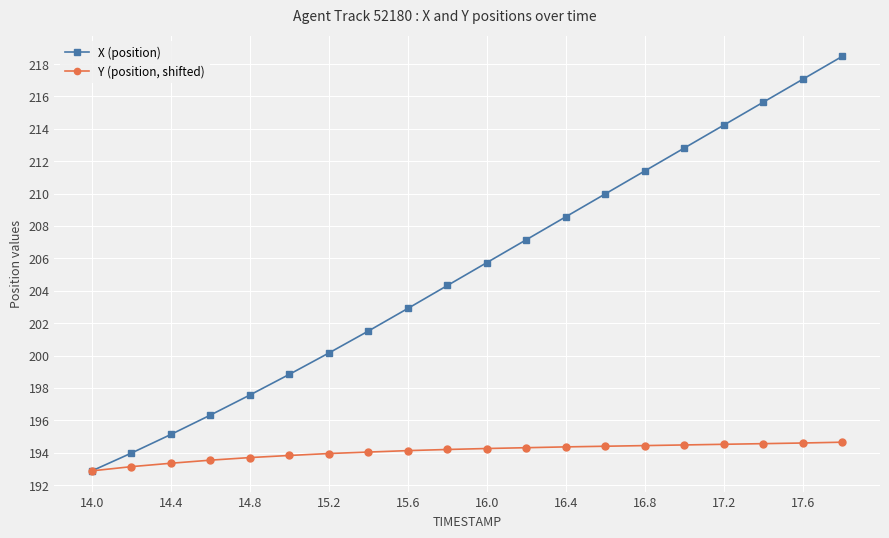

True or false: X (position) has more than 1 points higher than both neighbors.

False